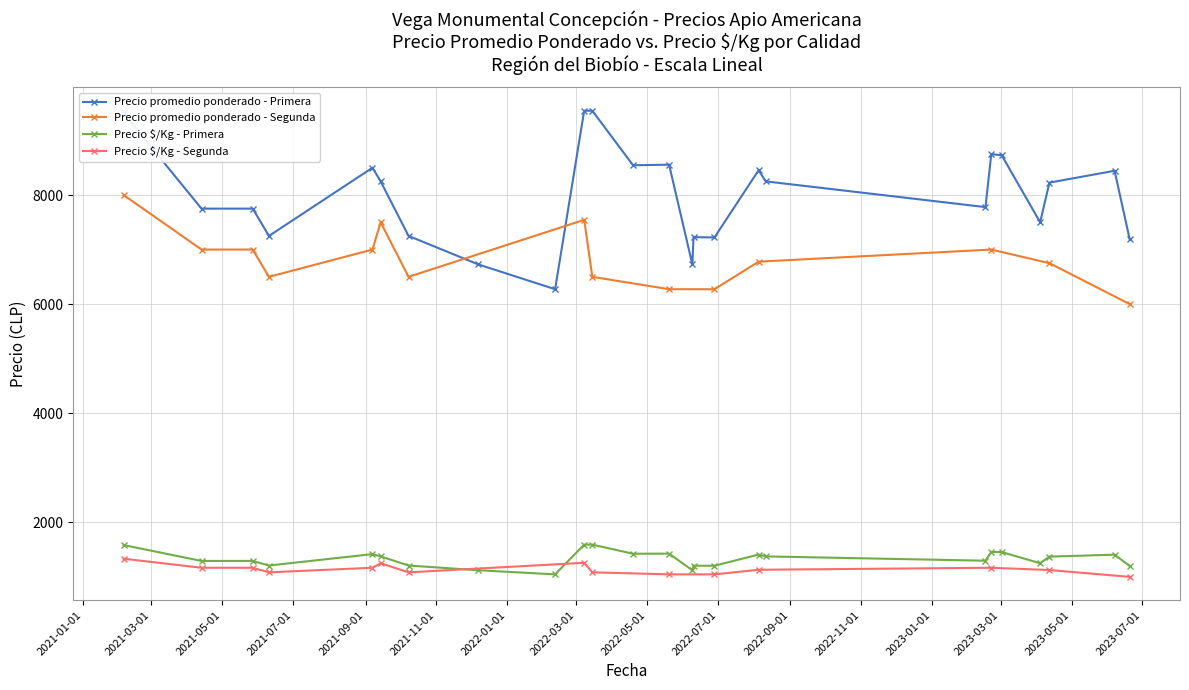

True or false: Precio promedio ponderado - Primera and Precio é/Kg - Segunda intersect in this chart.

False